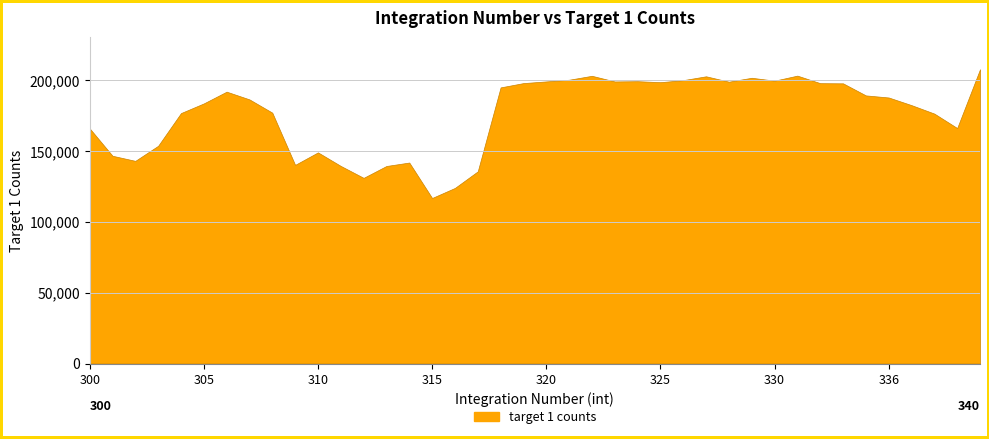

What is the minimum value shown in the chart?

116734.7